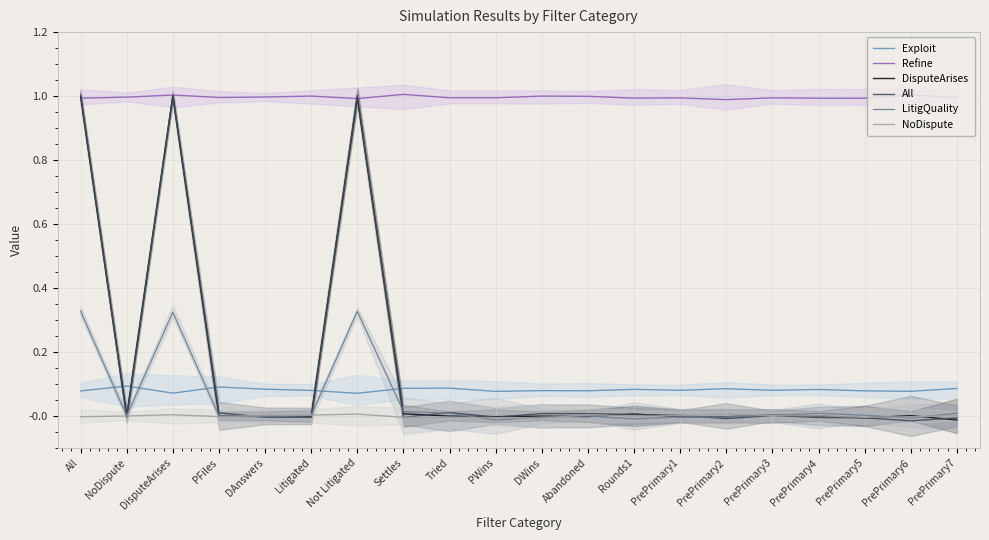

What is the lowest value of the Refine series?

1.0